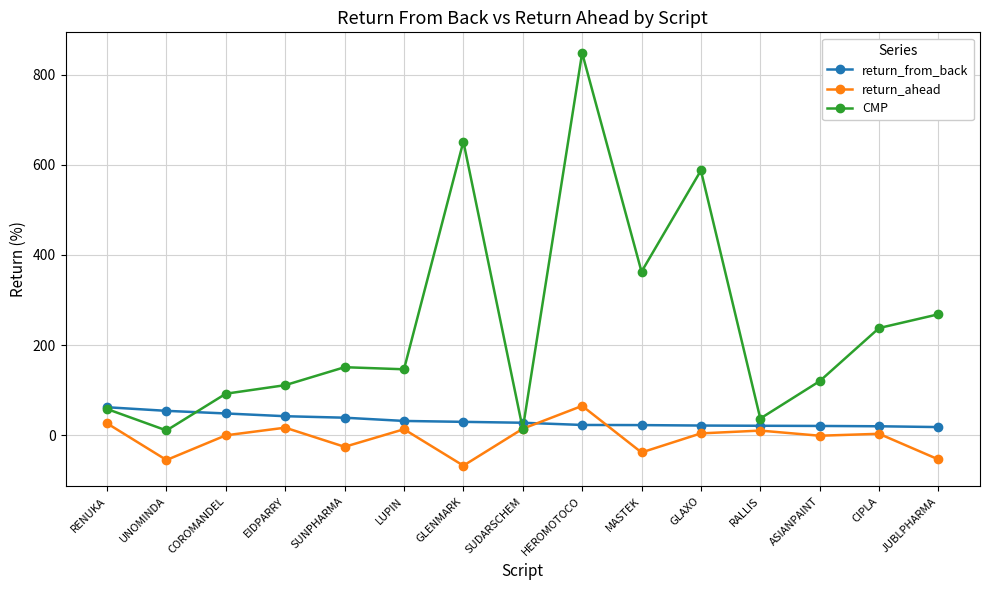

What are all the series names shown in the legend?

return_from_back, return_ahead, CMP